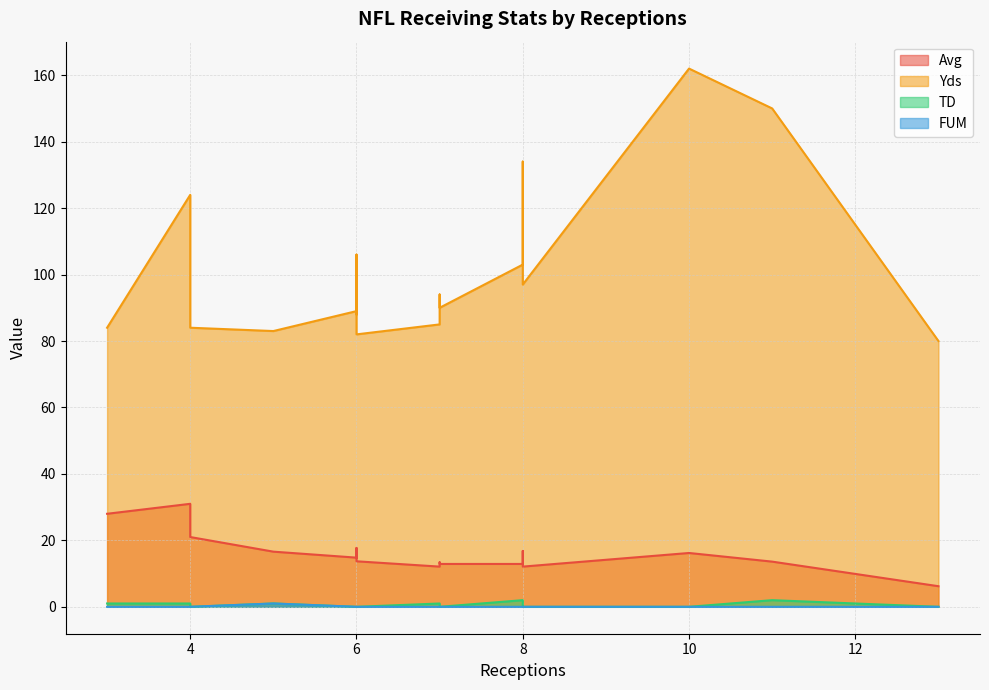

How many interior local peaks does the Avg series have?

6